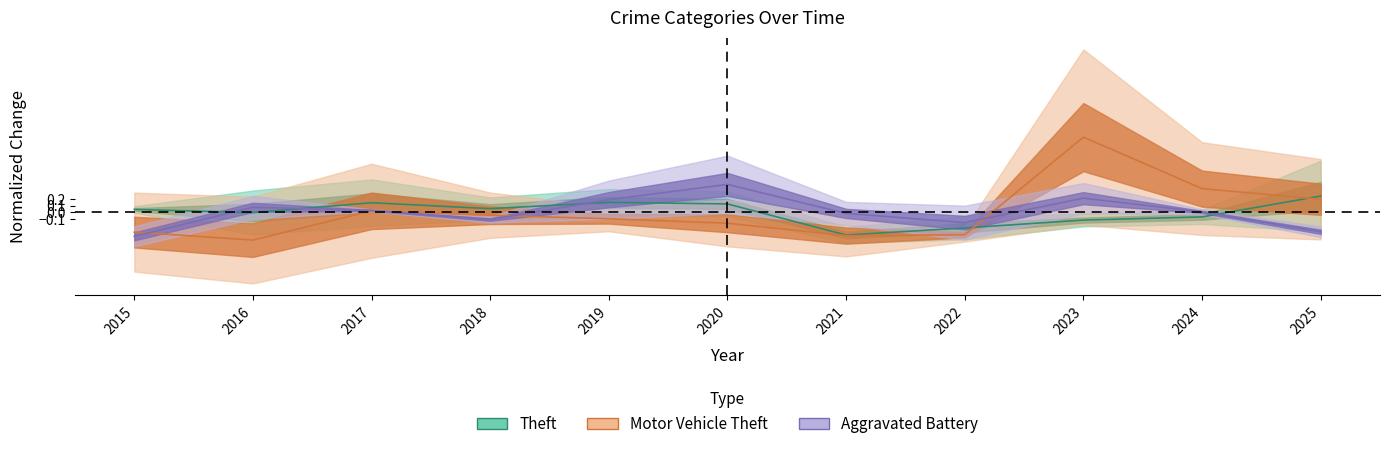

What is the difference between the maximum and minimum values in the Theft series?

0.6